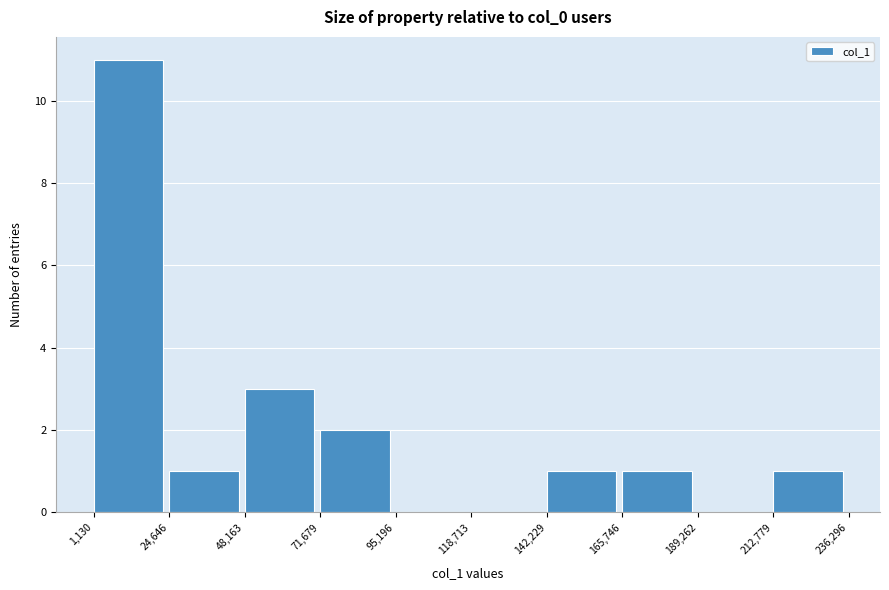

What is the height of the bar covering 71,679 to 95,196 on the x-axis? The values are not printed on the chart, so give them approximately, as read against the axis.

2